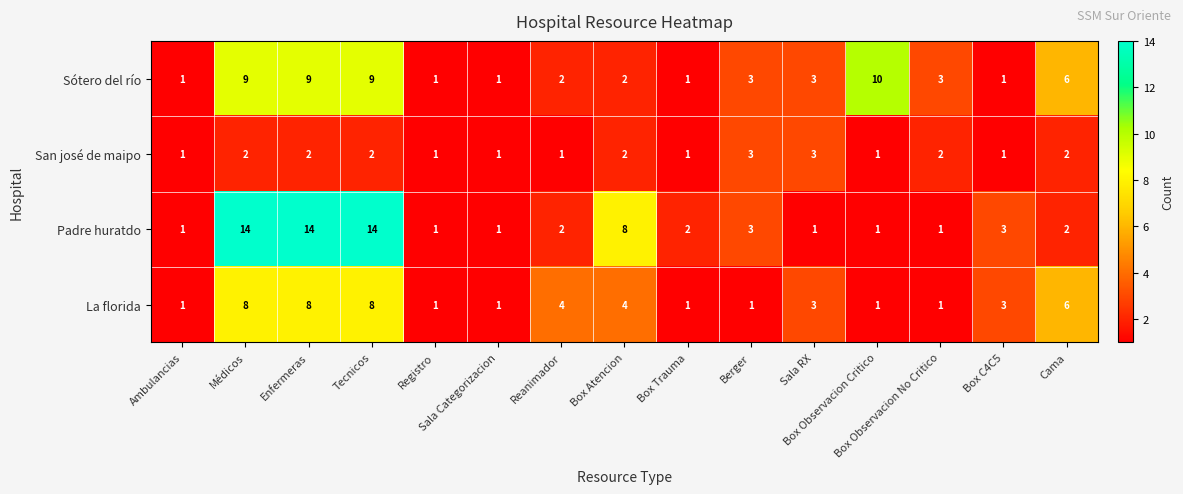

How many series are shown in this chart?

4